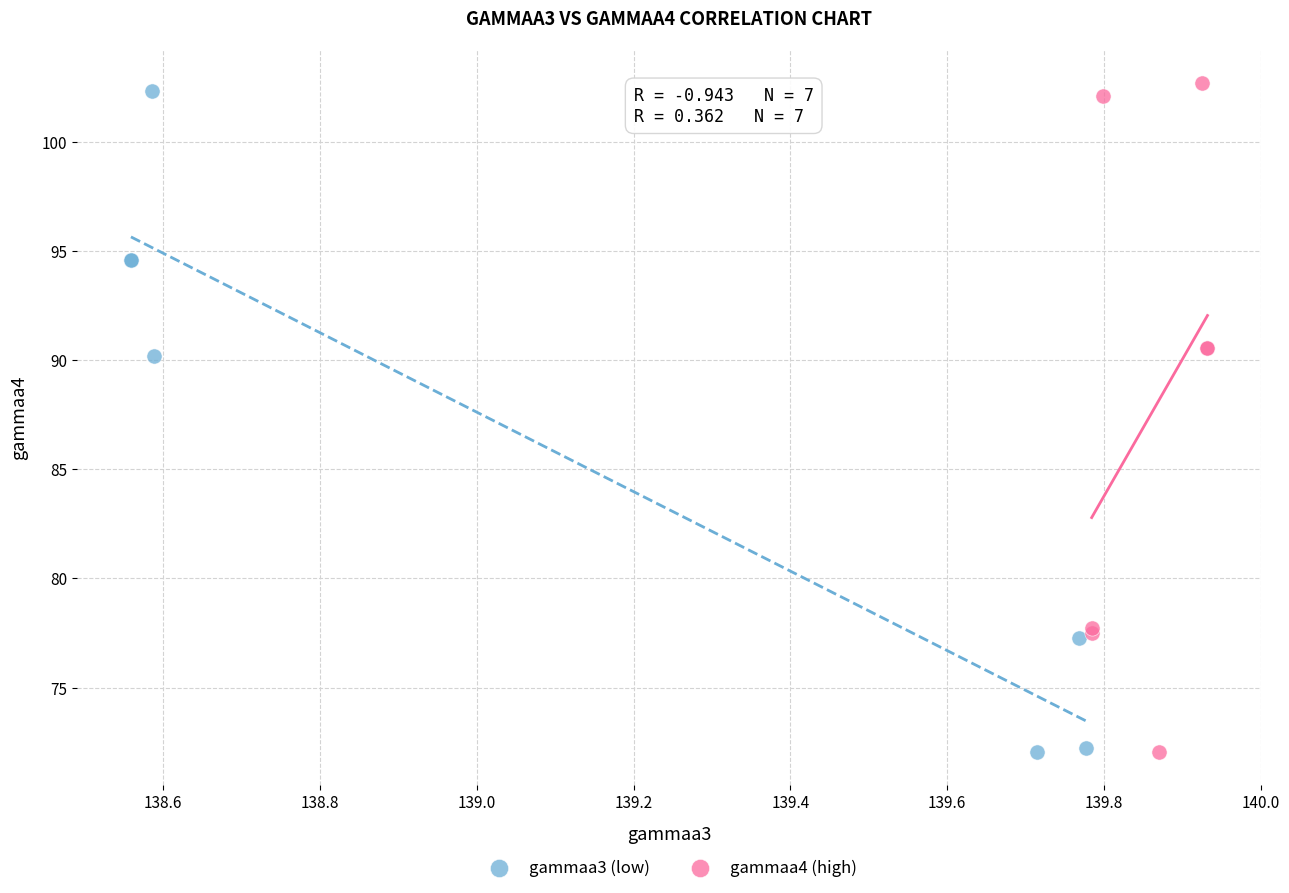

What are all the series names shown in the legend?

gammaa3 (low), gammaa4 (high)